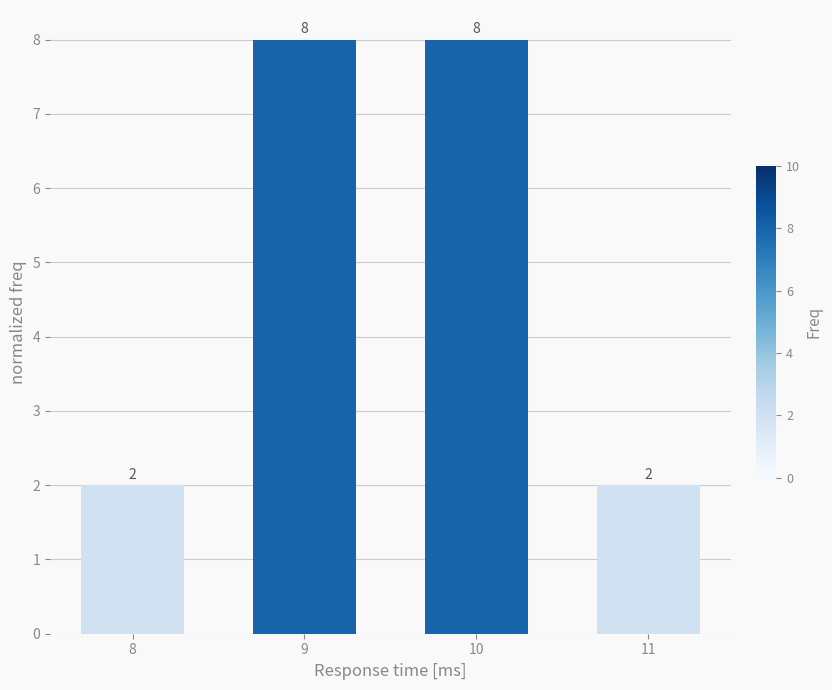

Count the values in the range 2 to 8.

4